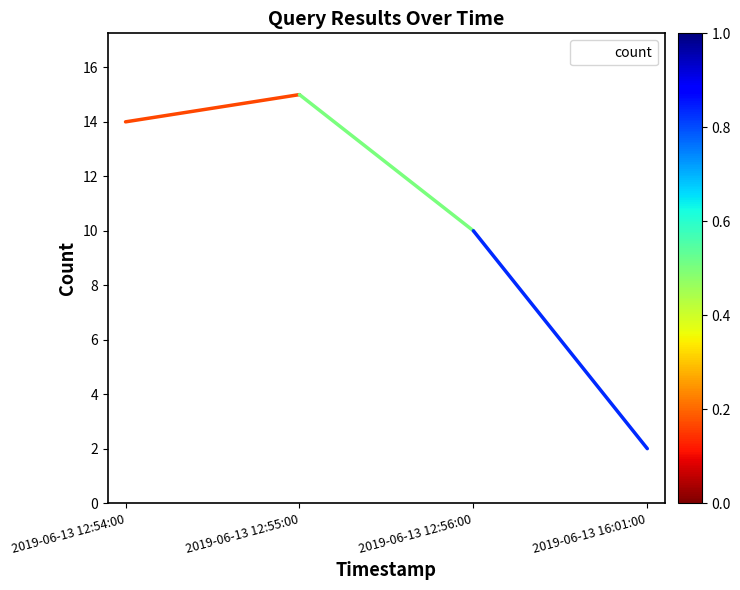

Where is the first local maximum?

2019-06-13 12:55:00